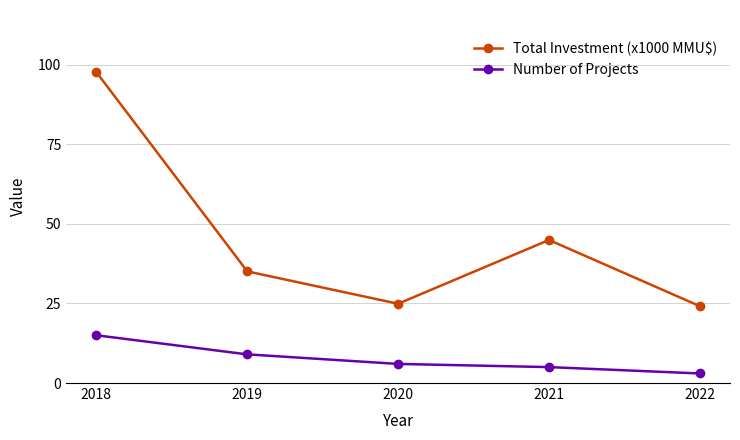

Is the value of Number of Projects at 2018 greater than the value of Total Investment (x1000 MMU$) at 2019?

No